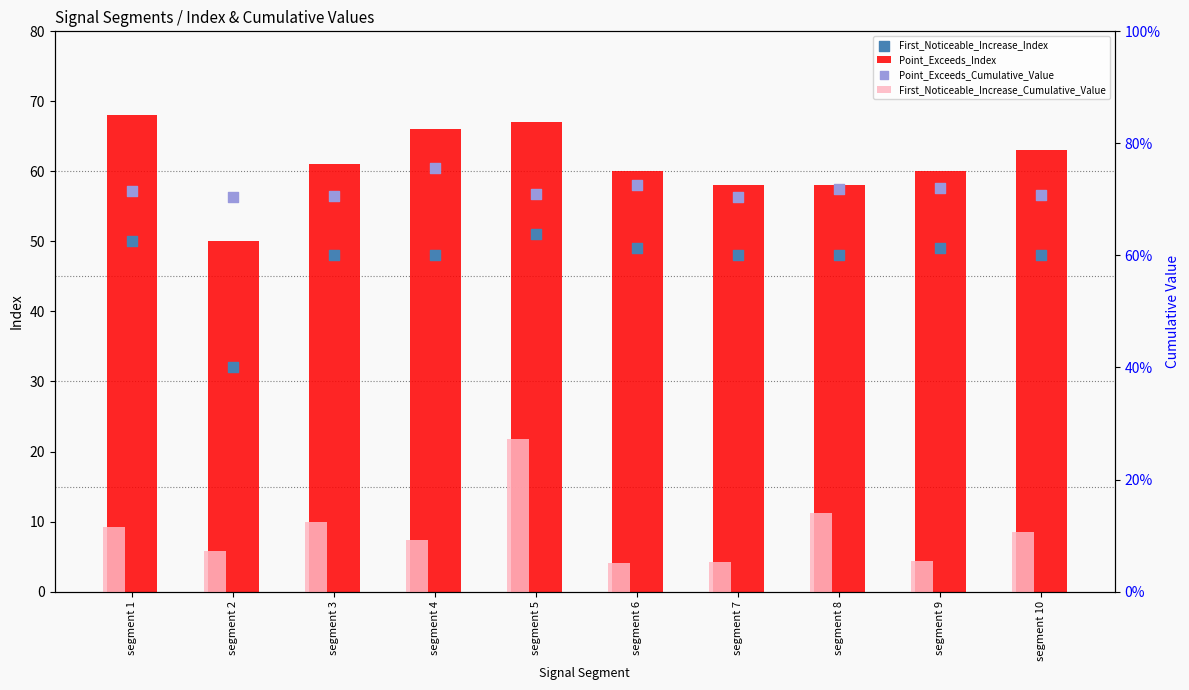

Which series has the largest Y range (max minus min)?

First_Noticeable_Increase_Index